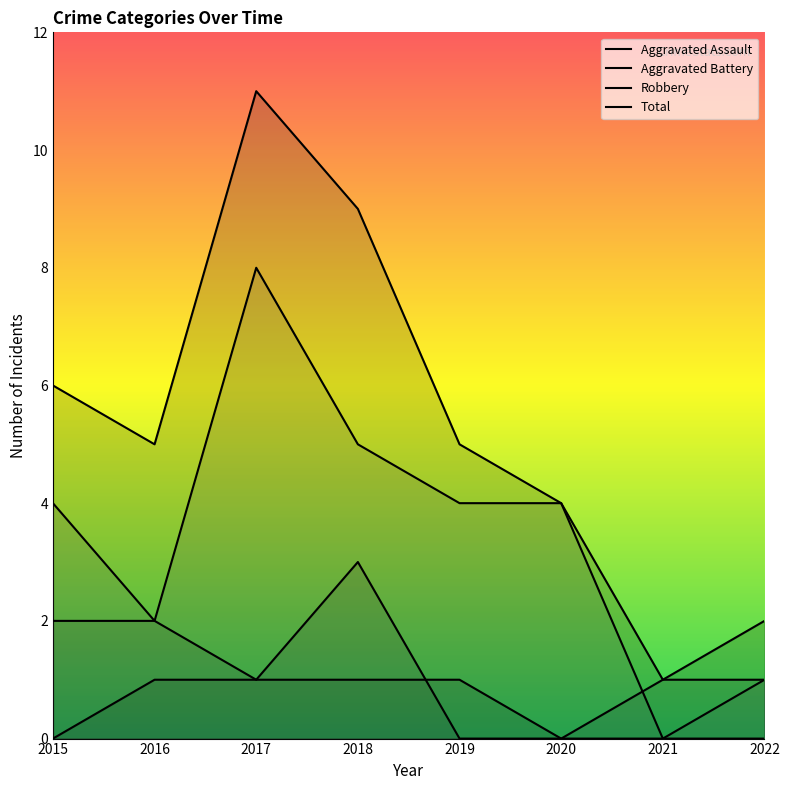

What is the difference between the maximum and minimum values in the Total series?

10